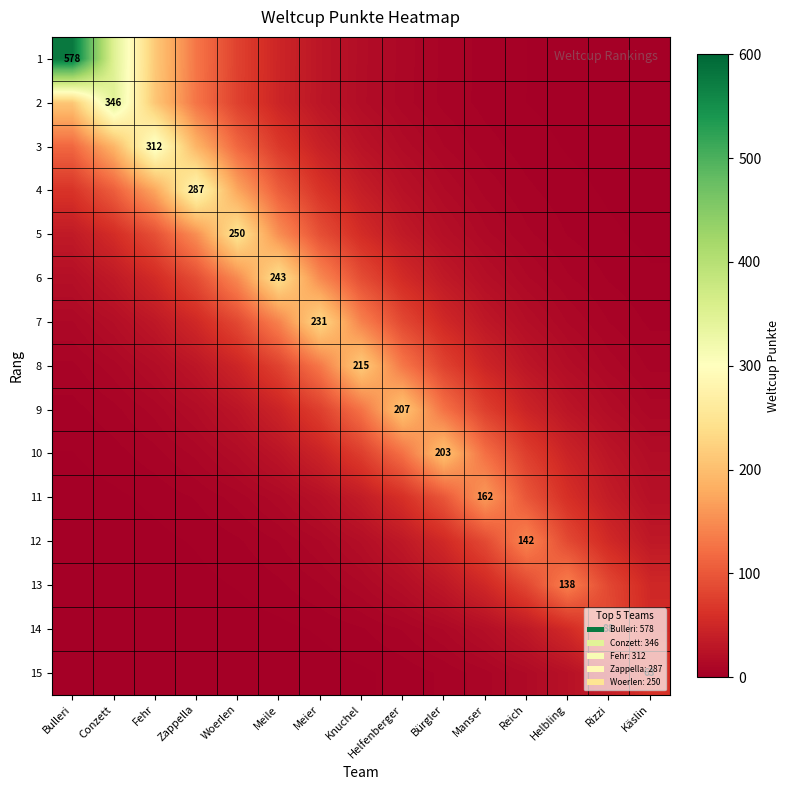

Rank the categories by 12 value from highest to lowest.

Reich, Manser, Helbling, Bürgler, Rizzi, Helfenberger, Käslin, Knuchel, Meier, Meile, Woerlen, Zappella, Fehr, Conzett, Bulleri